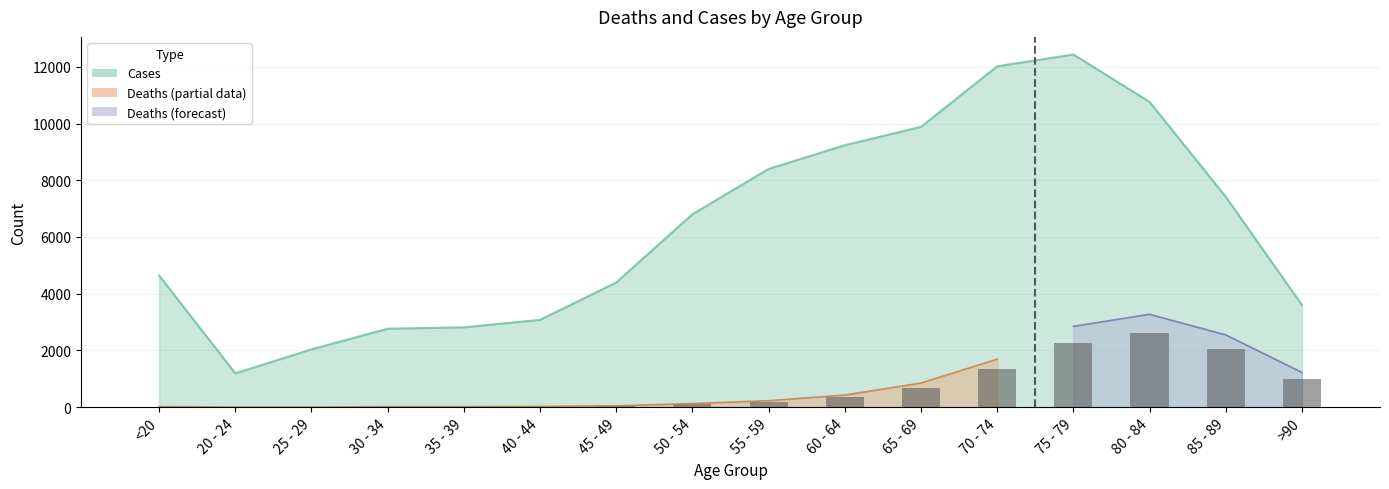

Rank the series at 60 - 64 from highest to lowest value.

Cases, Deaths